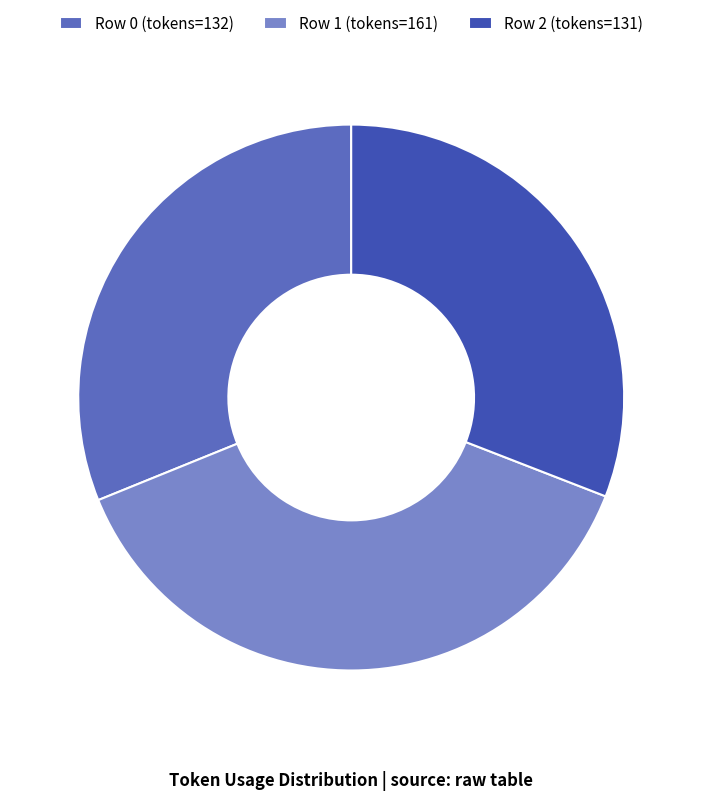

The Row 1 (tokens=161) slice represents 38% of the pie. True or false?

True